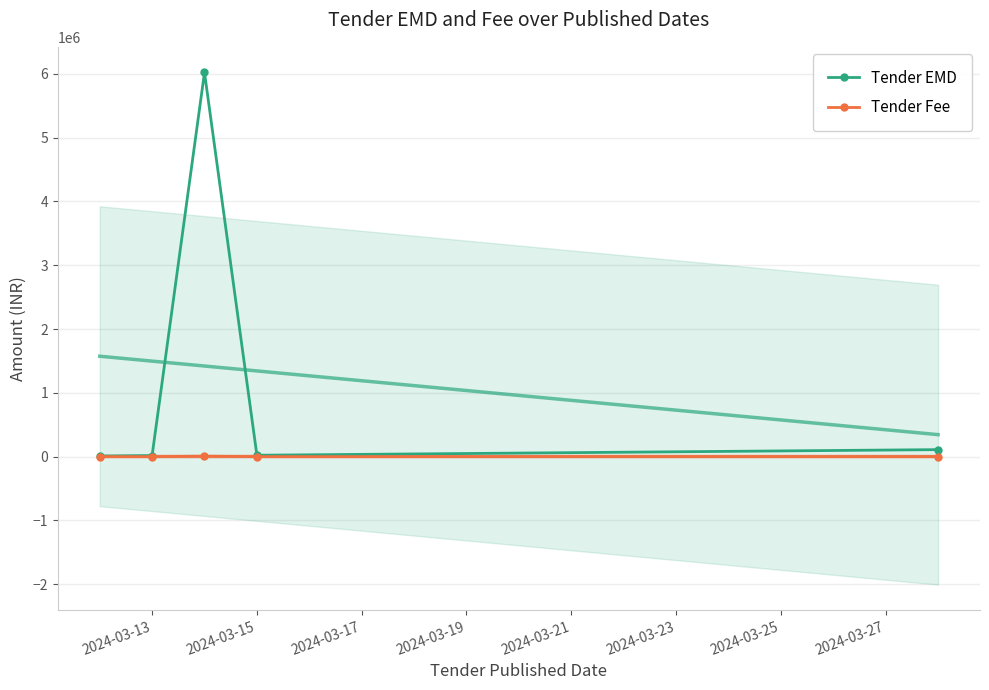

In Tender EMD, how many points are higher than both neighbors (excluding endpoints)?

1